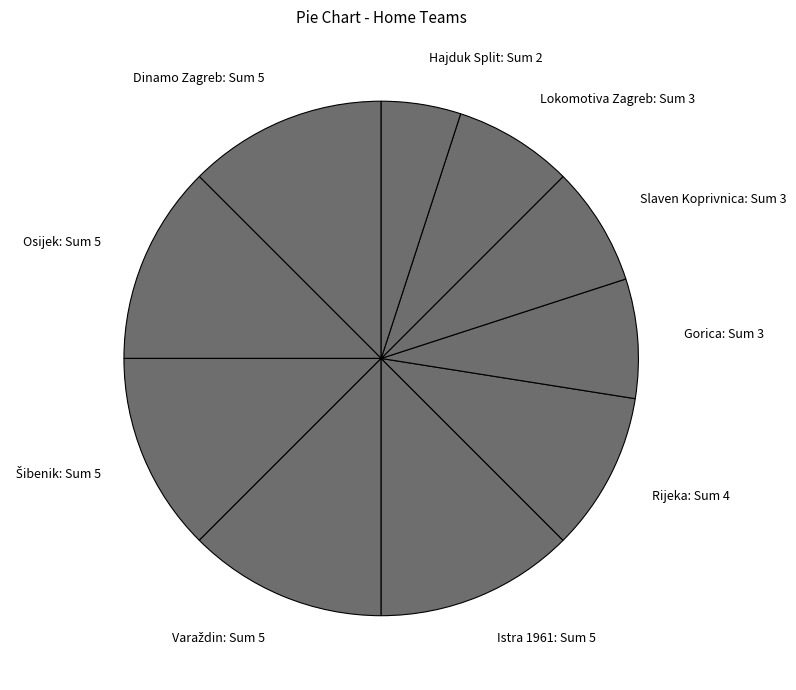

Which category has the smallest portion of the pie?

Hajduk Split: Sum 2